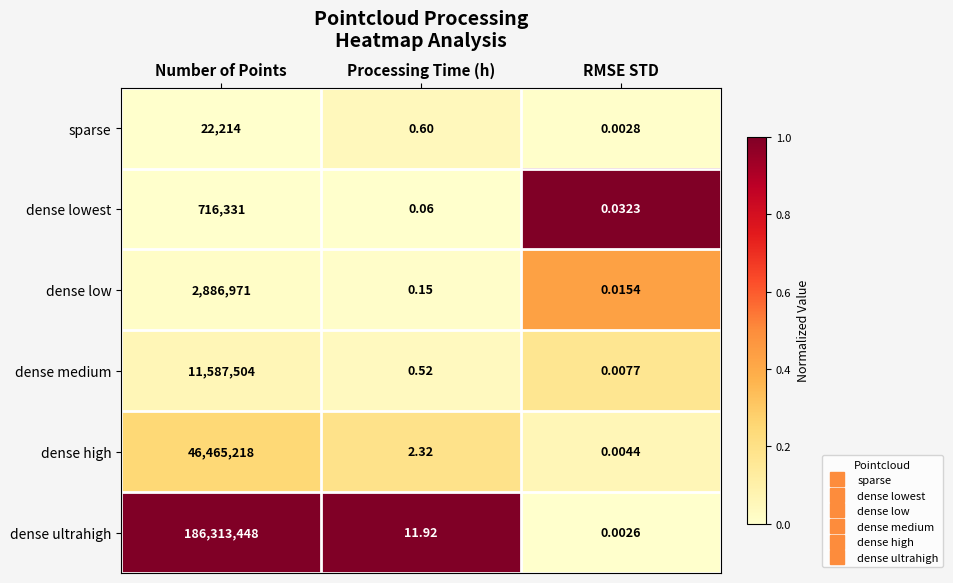

List the series in order of their peak value, lowest first.

sparse, dense lowest, dense low, dense medium, dense high, dense ultrahigh